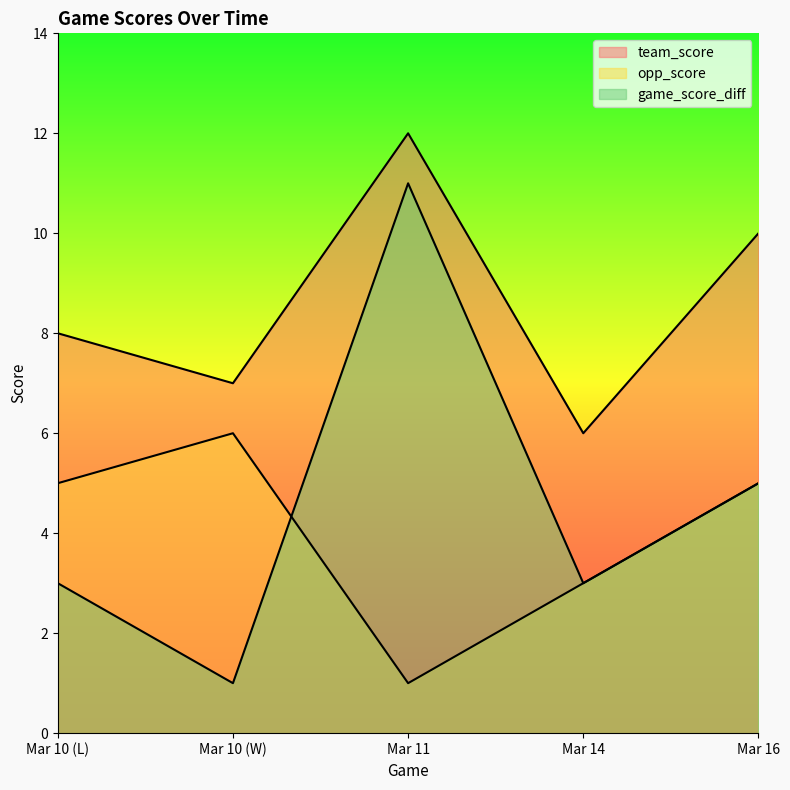

True or false: team_score has more than 1 interior local peaks.

False